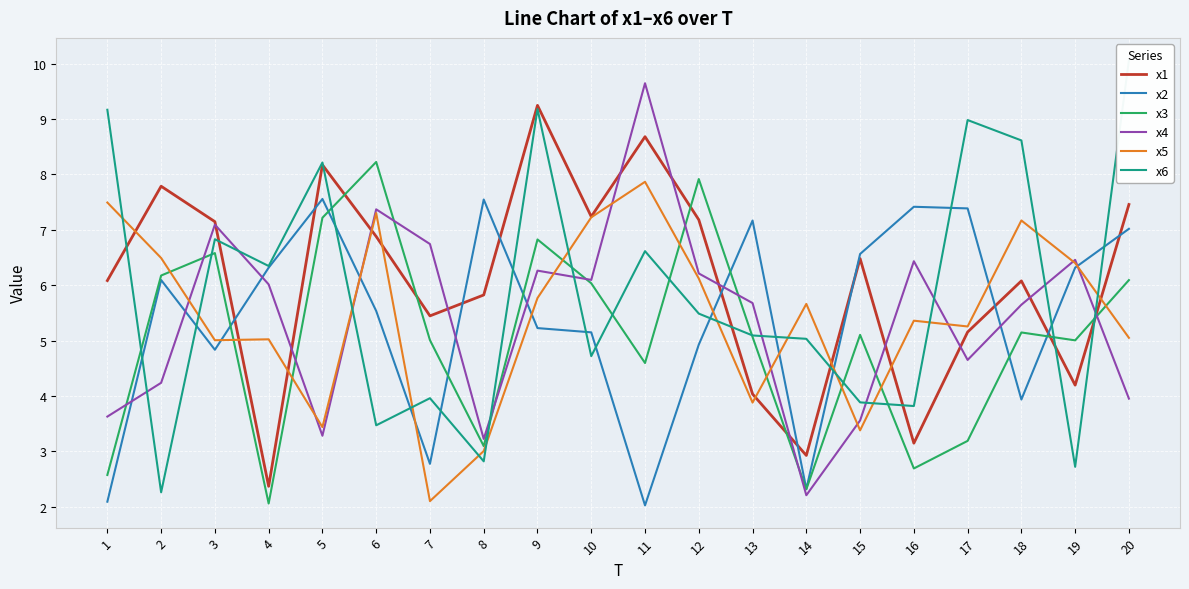

What is the sum of the x3 values at 10 and 1?

8.6